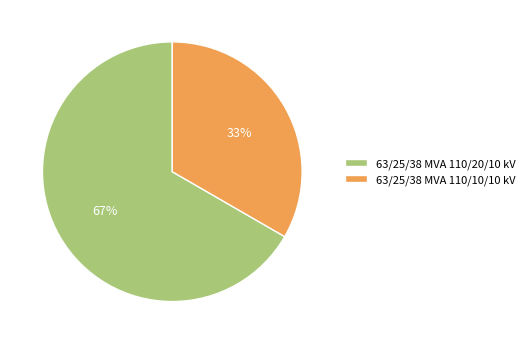

Rank the categories by value from highest to lowest.

63/25/38 MVA 110/20/10 kV, 63/25/38 MVA 110/10/10 kV